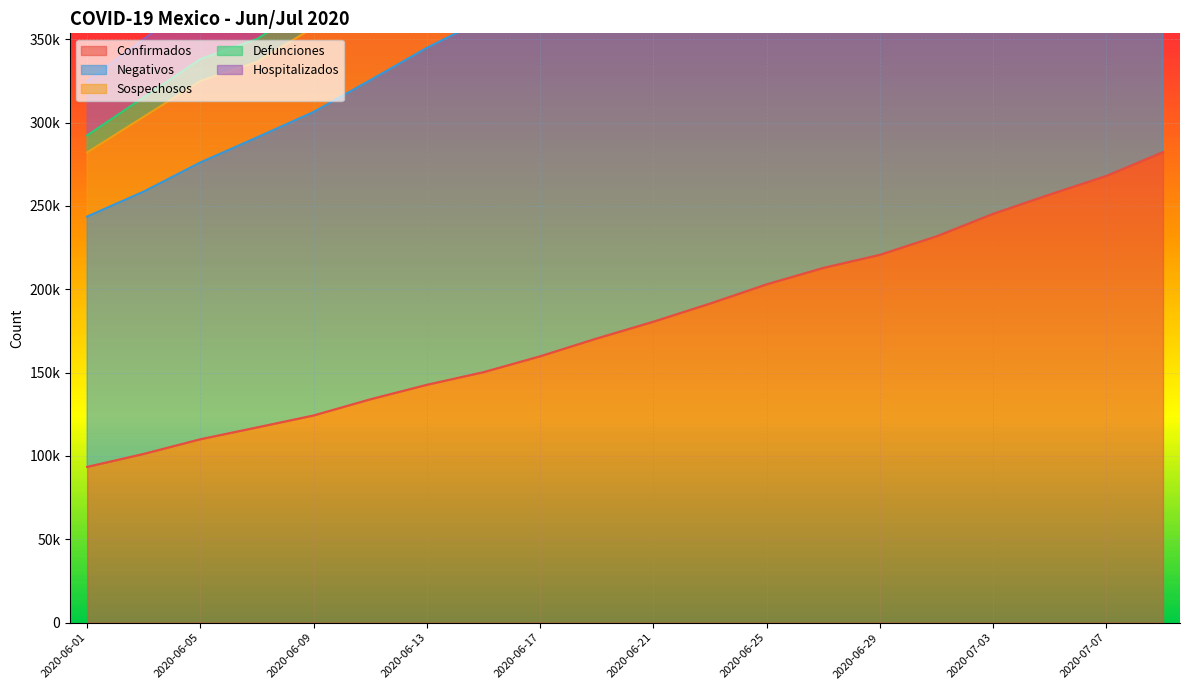

True or false: Defunciones and Confirmados cross at least once.

False